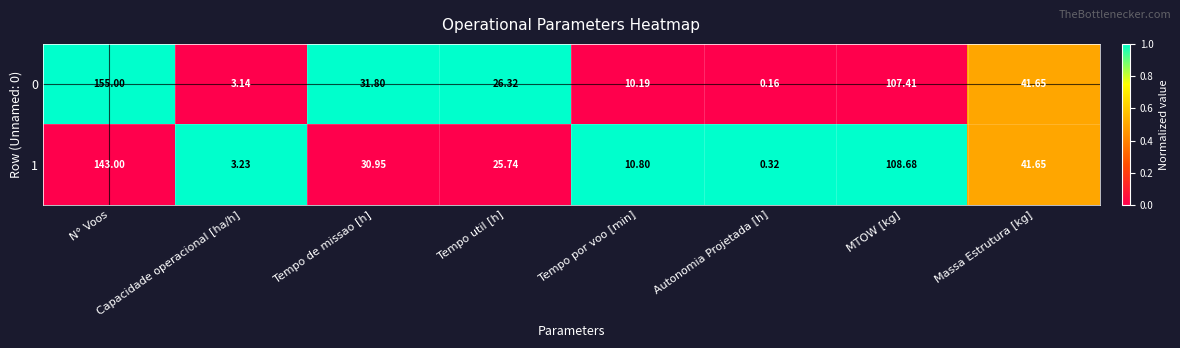

What is the maximum value shown in the chart?

155.0